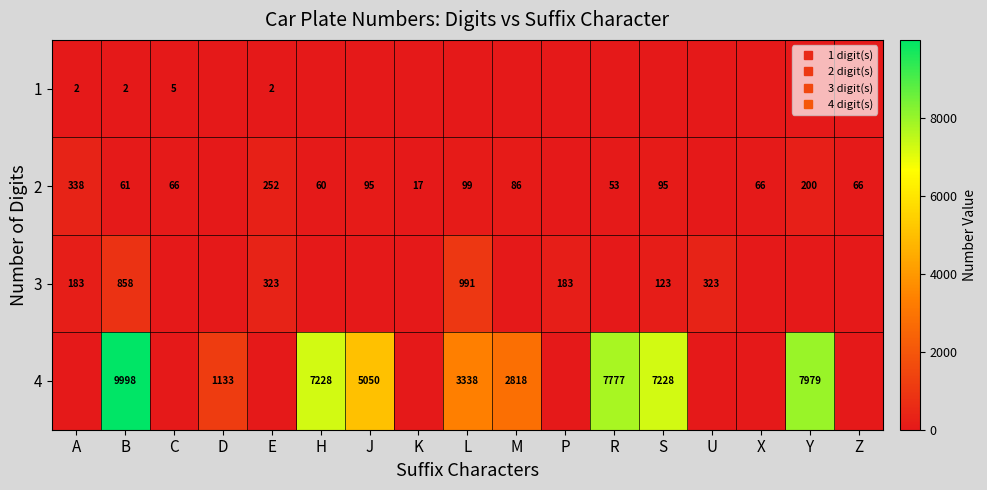

Which series has the largest range (max minus min)?

4